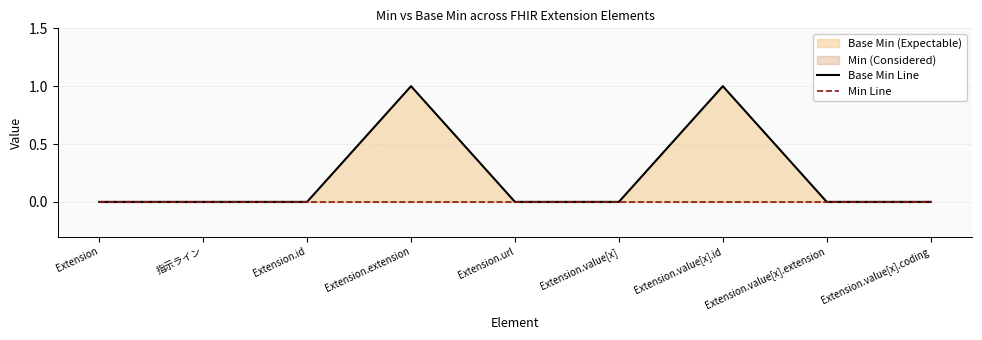

List the series in order of their overall mean, lowest first.

Min Line, Base Min Line